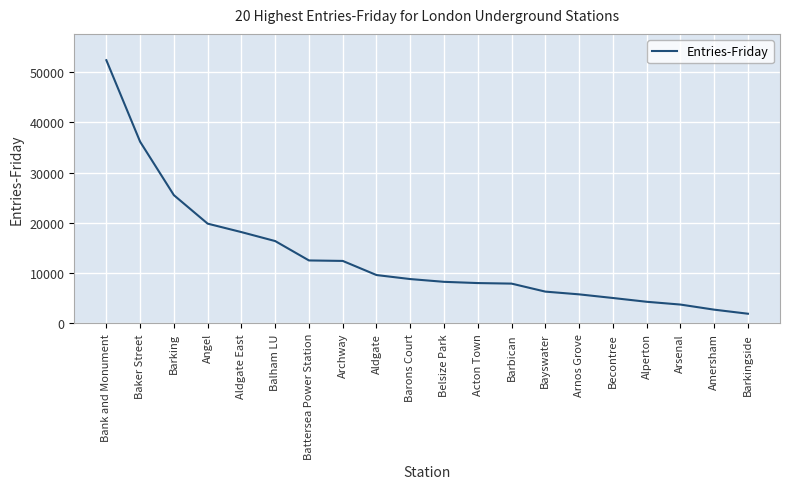

What is the change in value from Angel to Becontree?

-14794